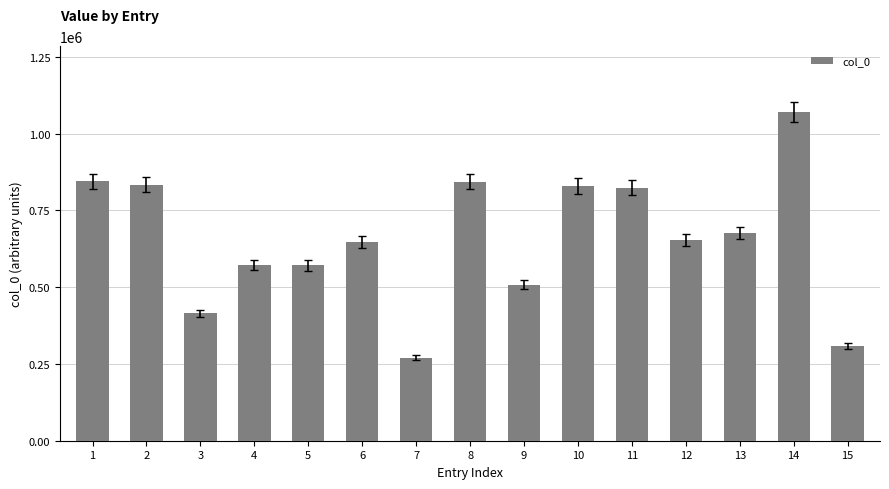

Count the number of data series in this chart.

1